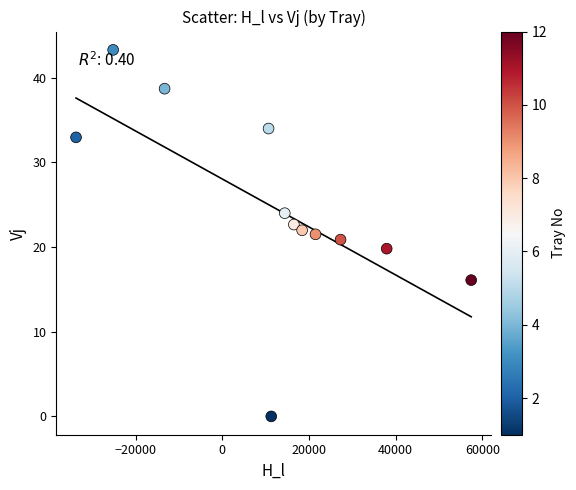

What is the range of Y values (max minus min)?

43.3